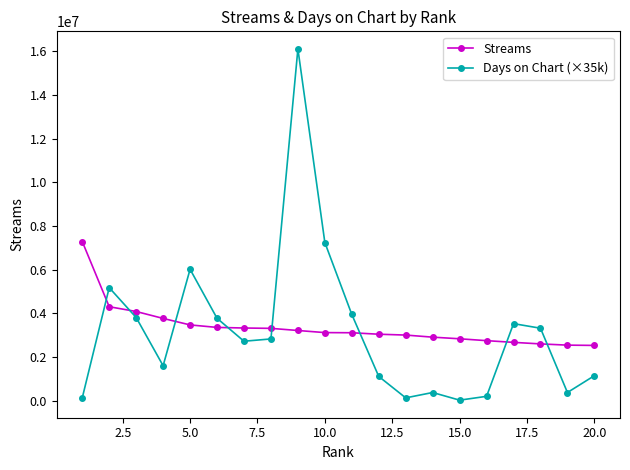

Which series has the largest range (max minus min)?

Days on Chart (×35k)